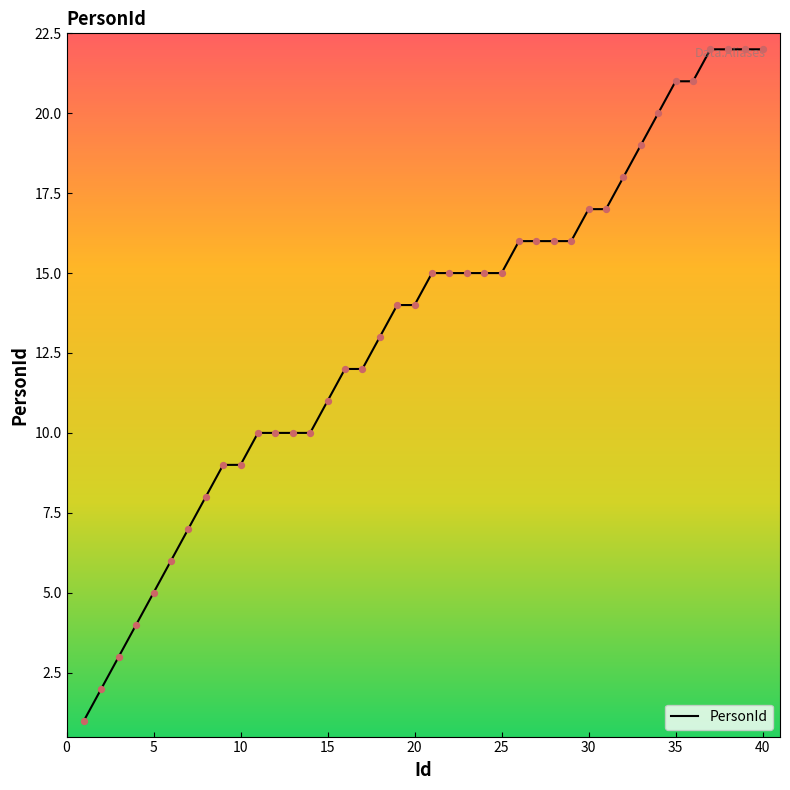

What is the difference between the maximum and minimum values?

21